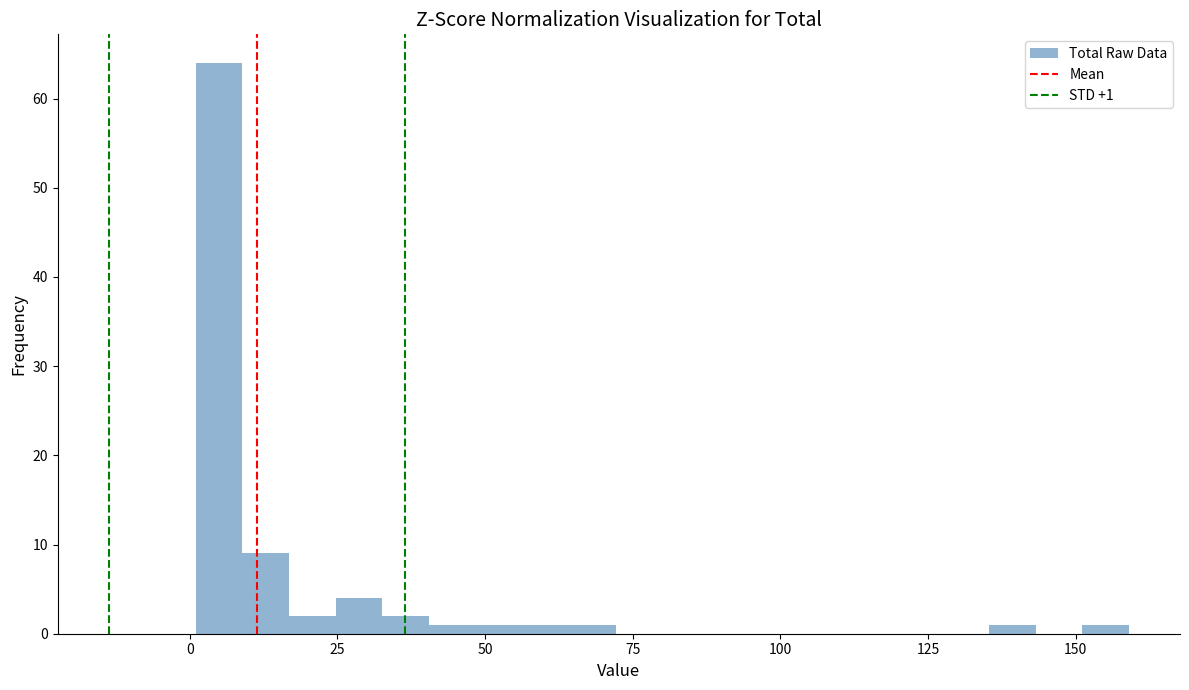

Read against the x-axis, roughly where is the centre of the tallest bar?

5